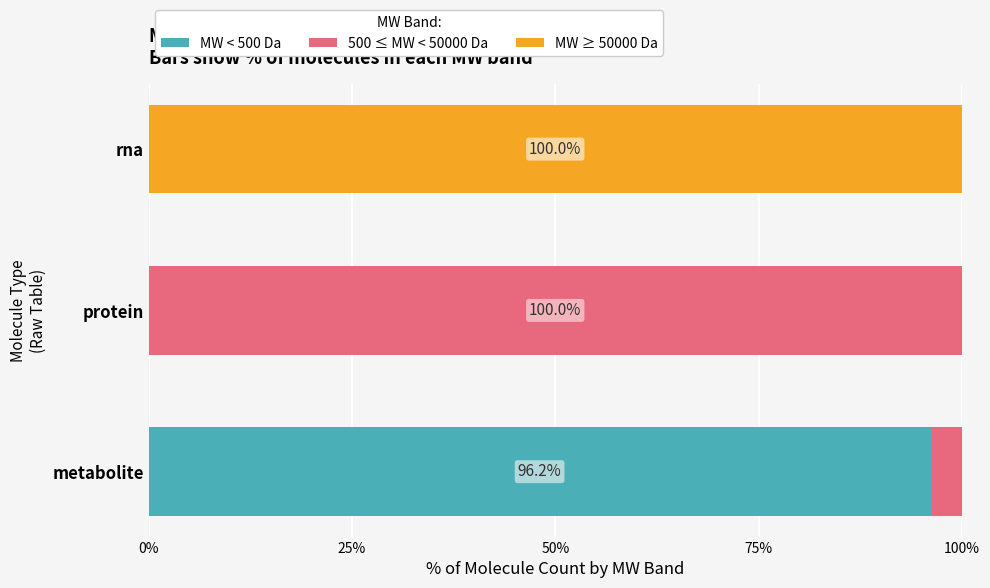

Which series has the widest spread of values?

500 ≤ MW < 50000 Da